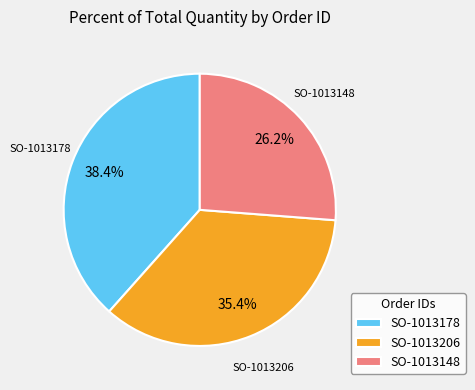

To the nearest percent, what is the difference between the largest and smallest slice percentages?

12%